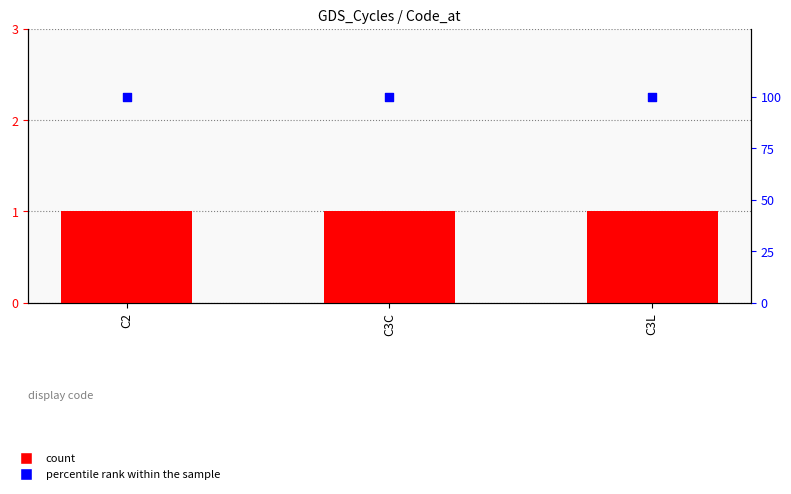

Is the value of count at C3C greater than the value of percentile rank within the sample at C2?

No